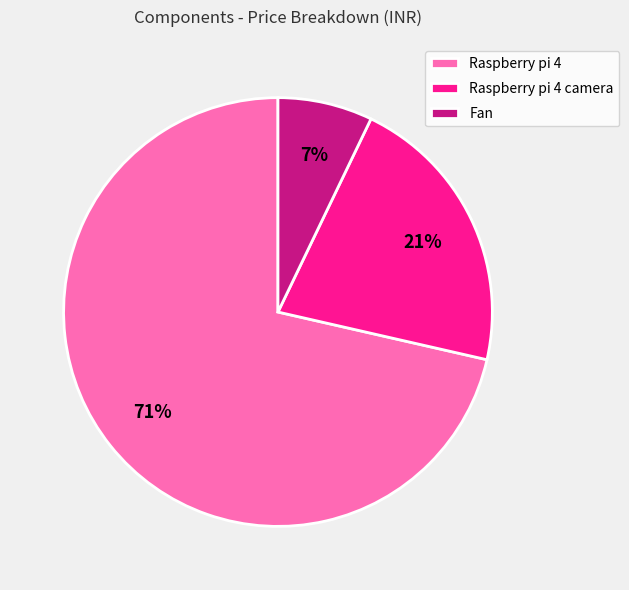

Do Raspberry pi 4 and Raspberry pi 4 camera together represent more than half of the pie?

Yes